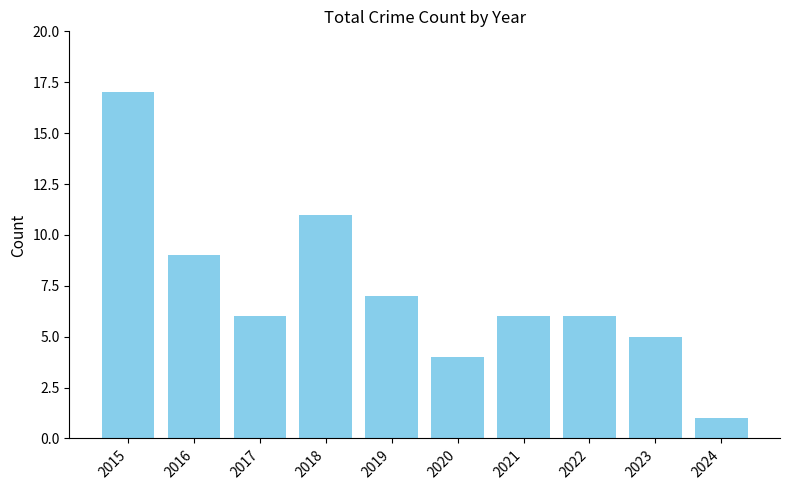

Between 2017 and 2020, which is larger?

2017